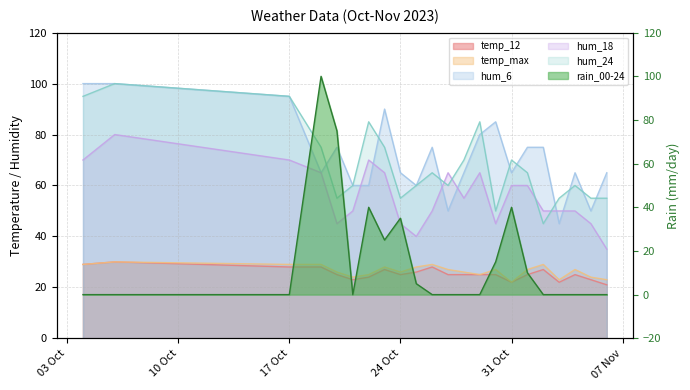

What is the sum of all temp_max values?

583